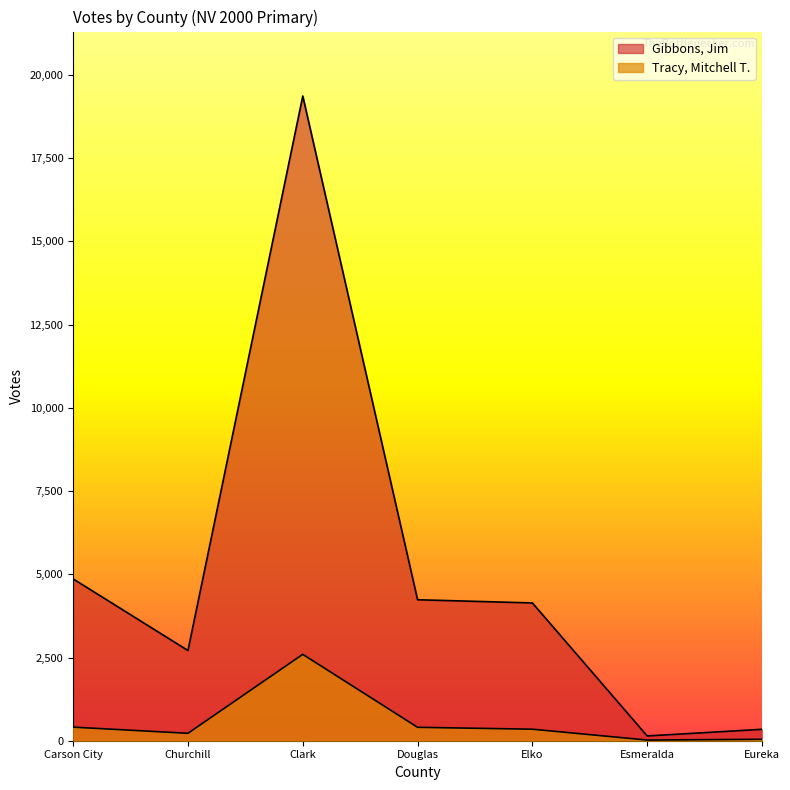

Between Esmeralda and Churchill, which is larger?

Churchill